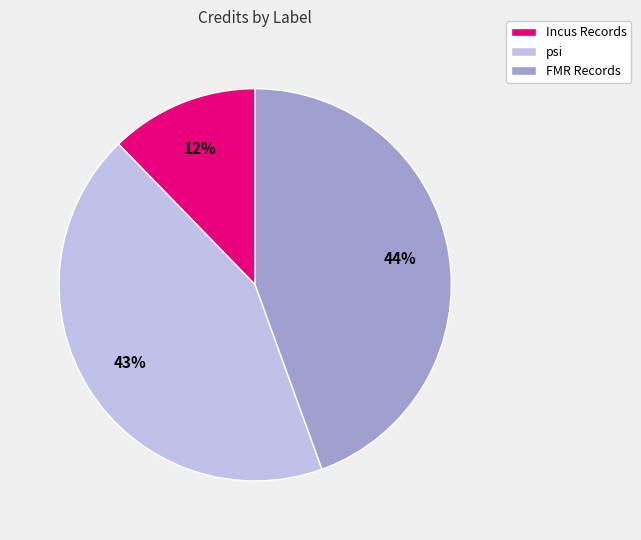

What is the smallest slice in the pie chart?

Incus Records